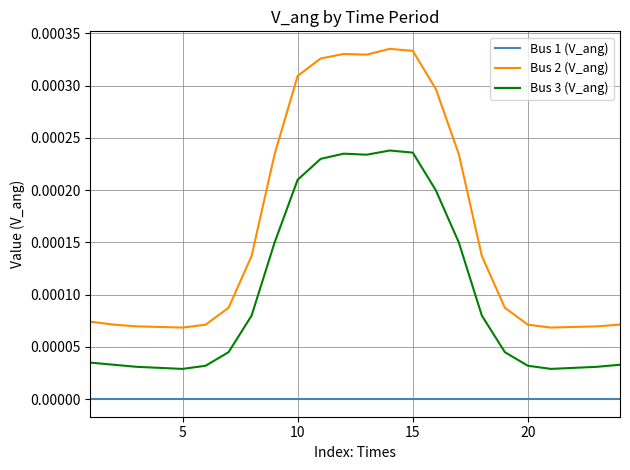

True or false: Bus 1 (V_ang) and Bus 3 (V_ang) cross at least once.

False